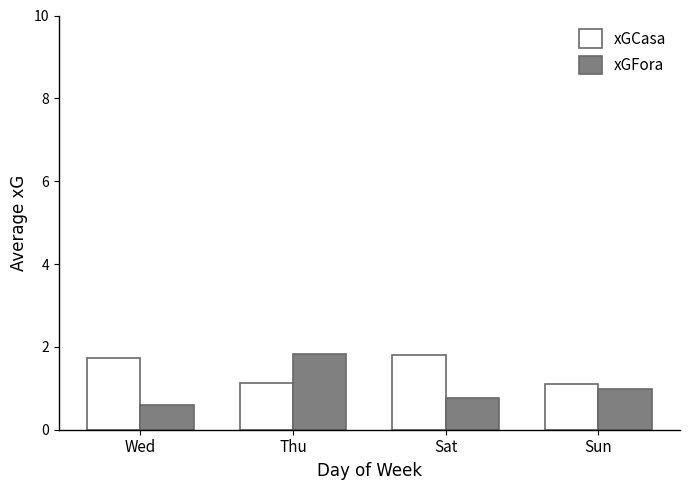

Which series has the largest total across all categories?

xGCasa